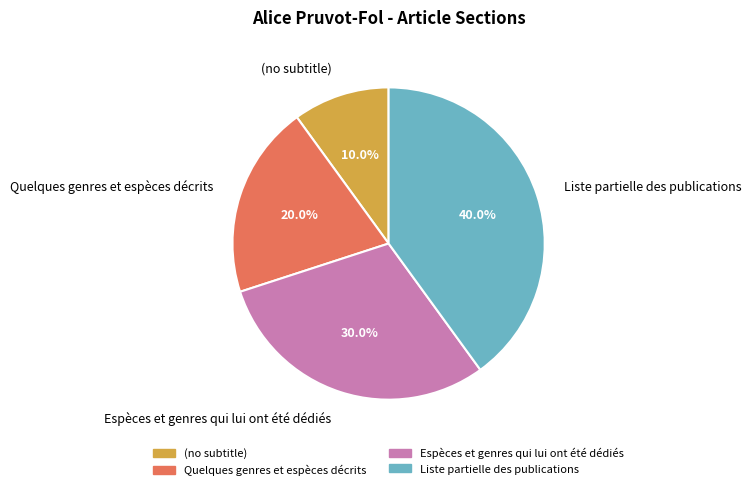

To the nearest percent, what is the difference between the Espèces et genres qui lui ont été dédiés and Quelques genres et espèces décrits slice percentages?

10%